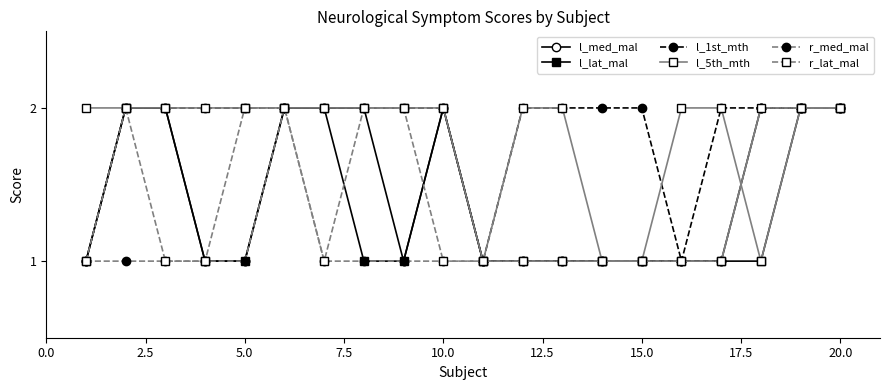

What is the value of the l_5th_mth point at the 9th from the left?

2